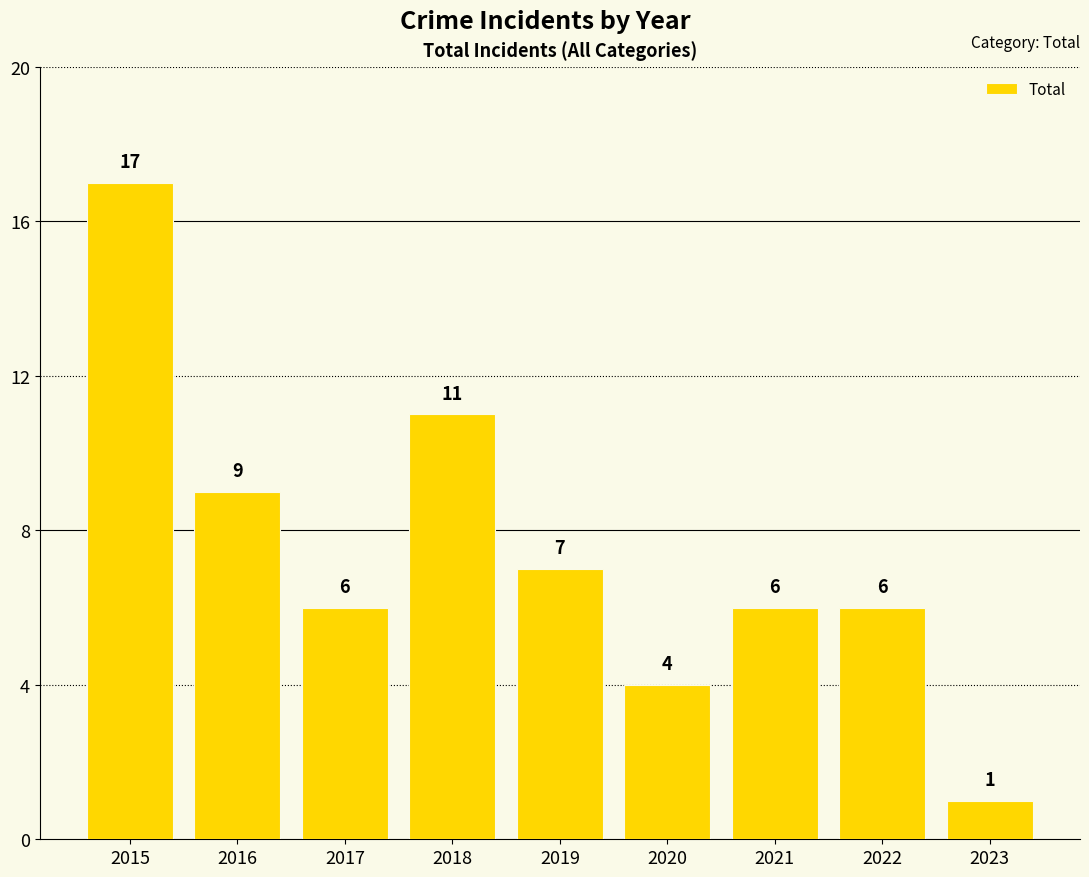

At which label does the data first exceed 6?

2015